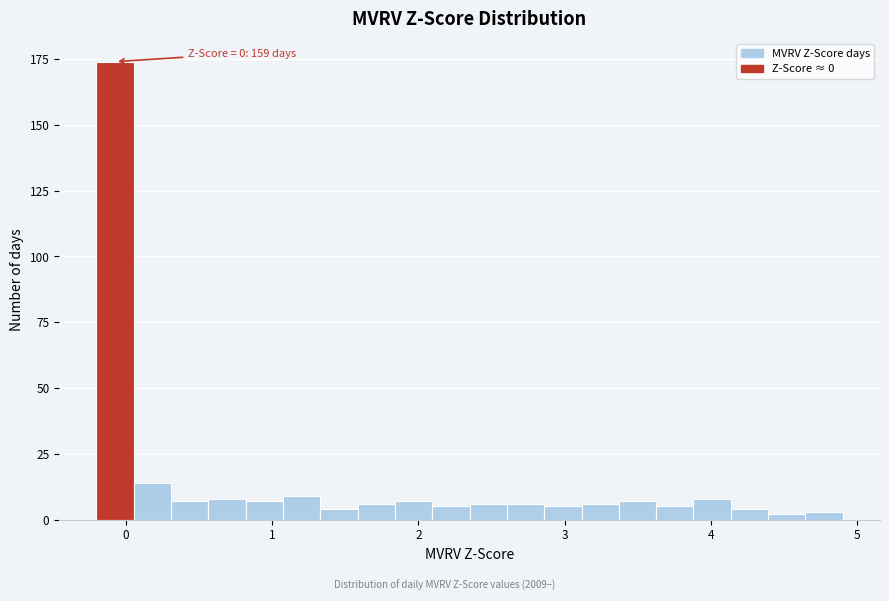

Read against the x-axis, roughly where is the centre of the tallest bar?

-0.1